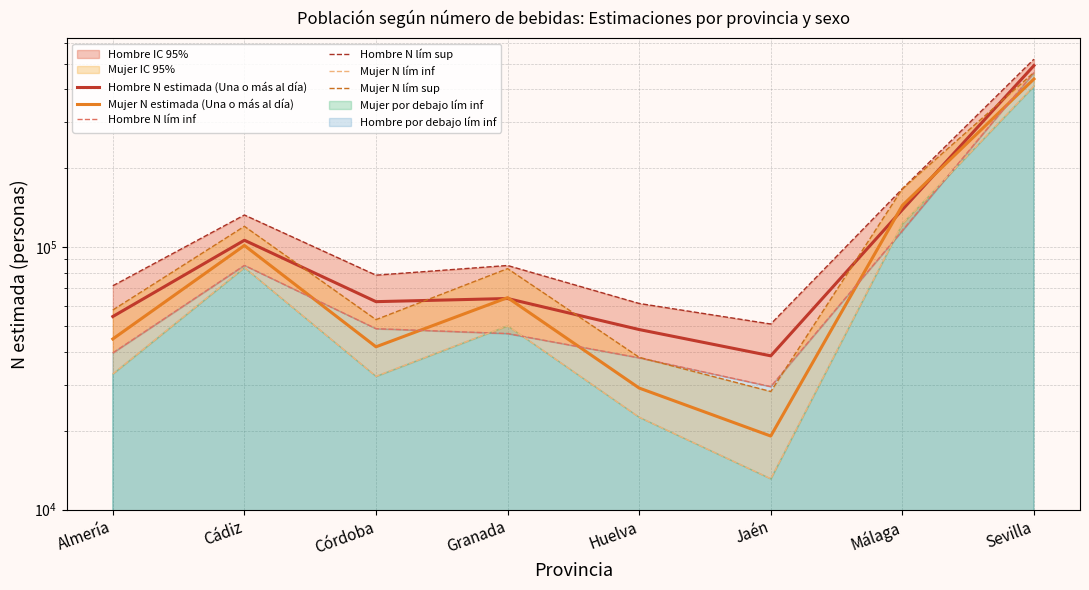

How many intersections are there between Hombre N lím sup and Mujer N lím sup?

2